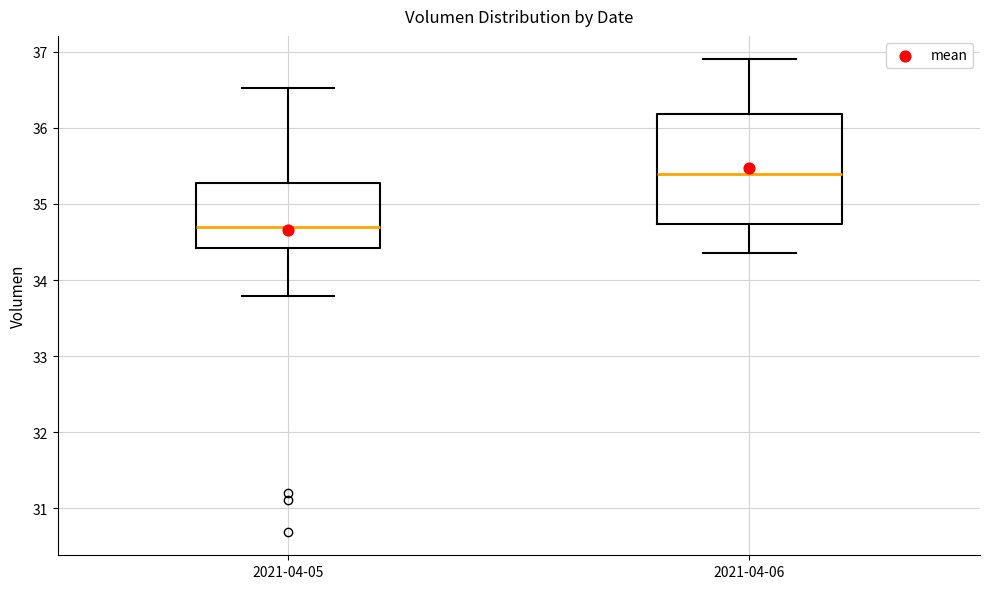

Reading left to right, transcribe this box plot: for each box, give where its median line is, the range the box spans, and where its two whiskers end, as read against the y-axis. The values are not printed on the chart, so give them approximately, as read against the axis.

2021-04-05: median 34.7, box 34.4 to 35.3, whiskers 33.8 to 36.5
2021-04-06: median 35.4, box 34.7 to 36.2, whiskers 34.4 to 36.9